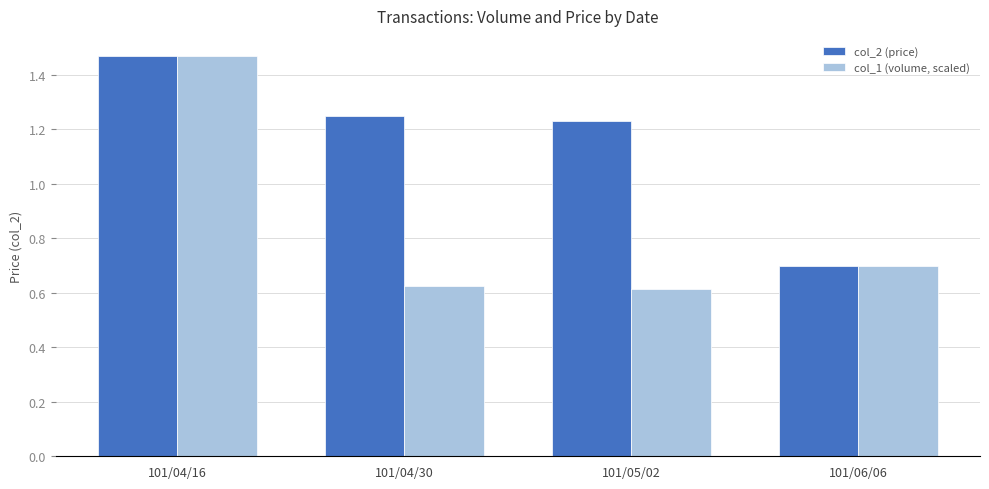

What are all the series names shown in the legend?

col_2 (price), col_1 (volume, scaled)